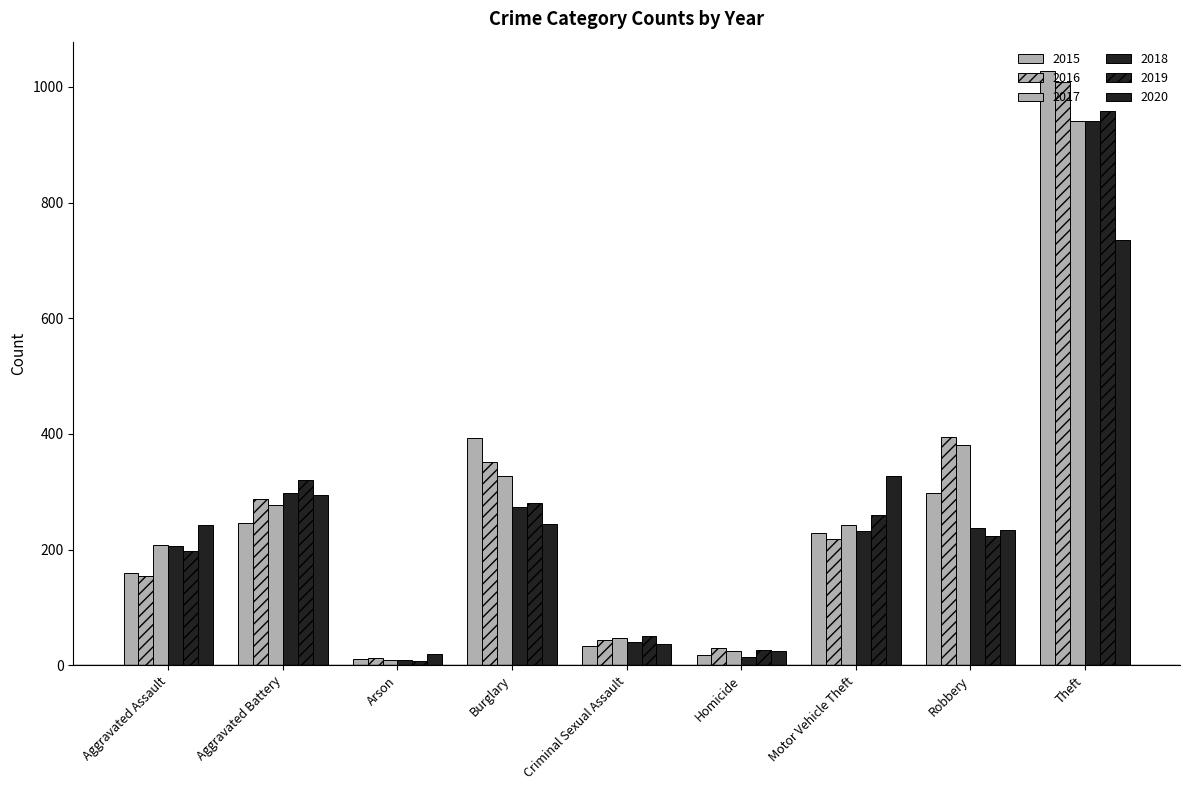

Are the bars grouped side by side (vs. stacked)?

Yes